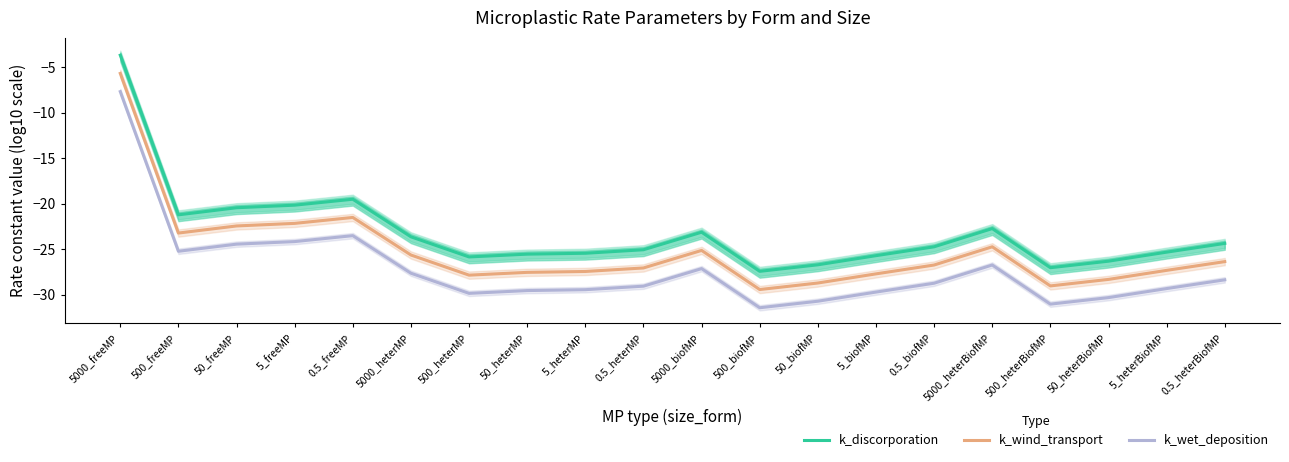

Which category has the highest value in the k_discorporation series?

5000_freeMP